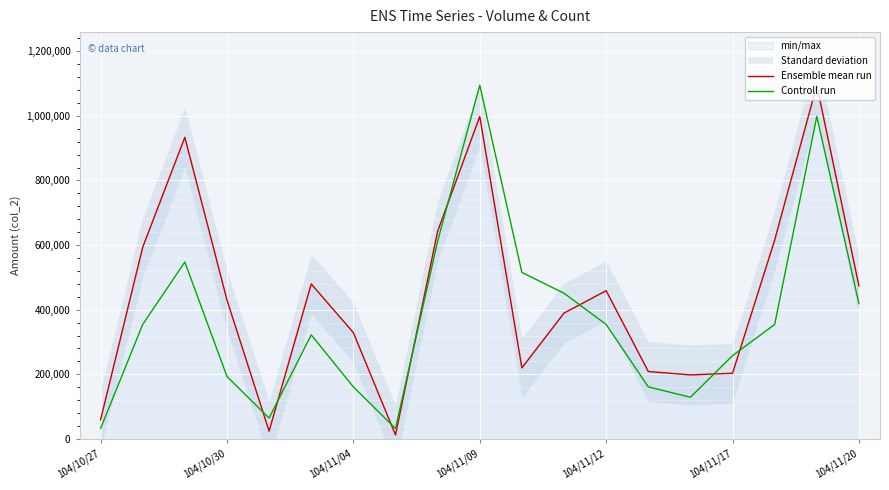

How many data points does each series have?

19